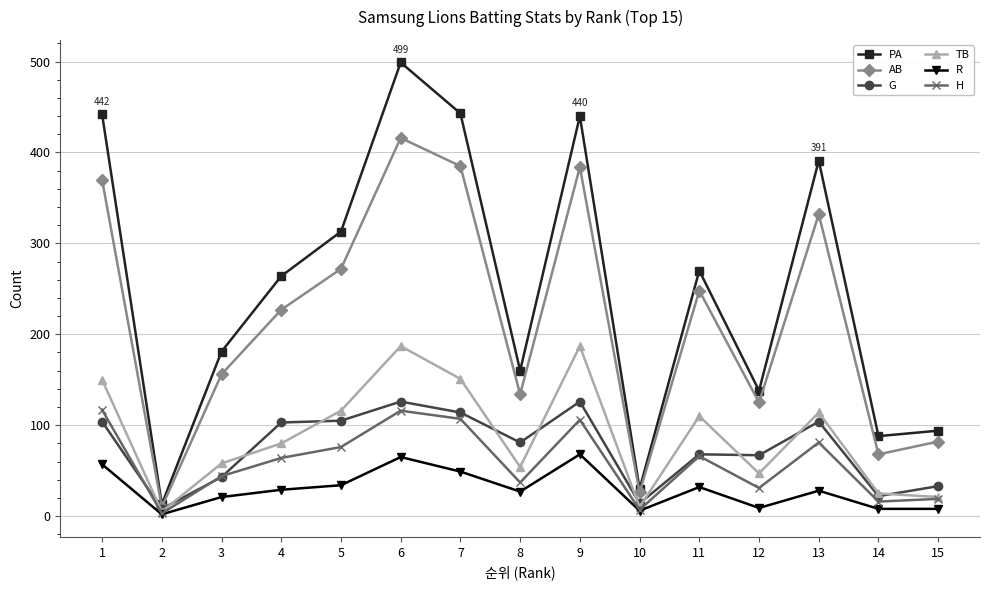

How many lines are shown in the chart?

6